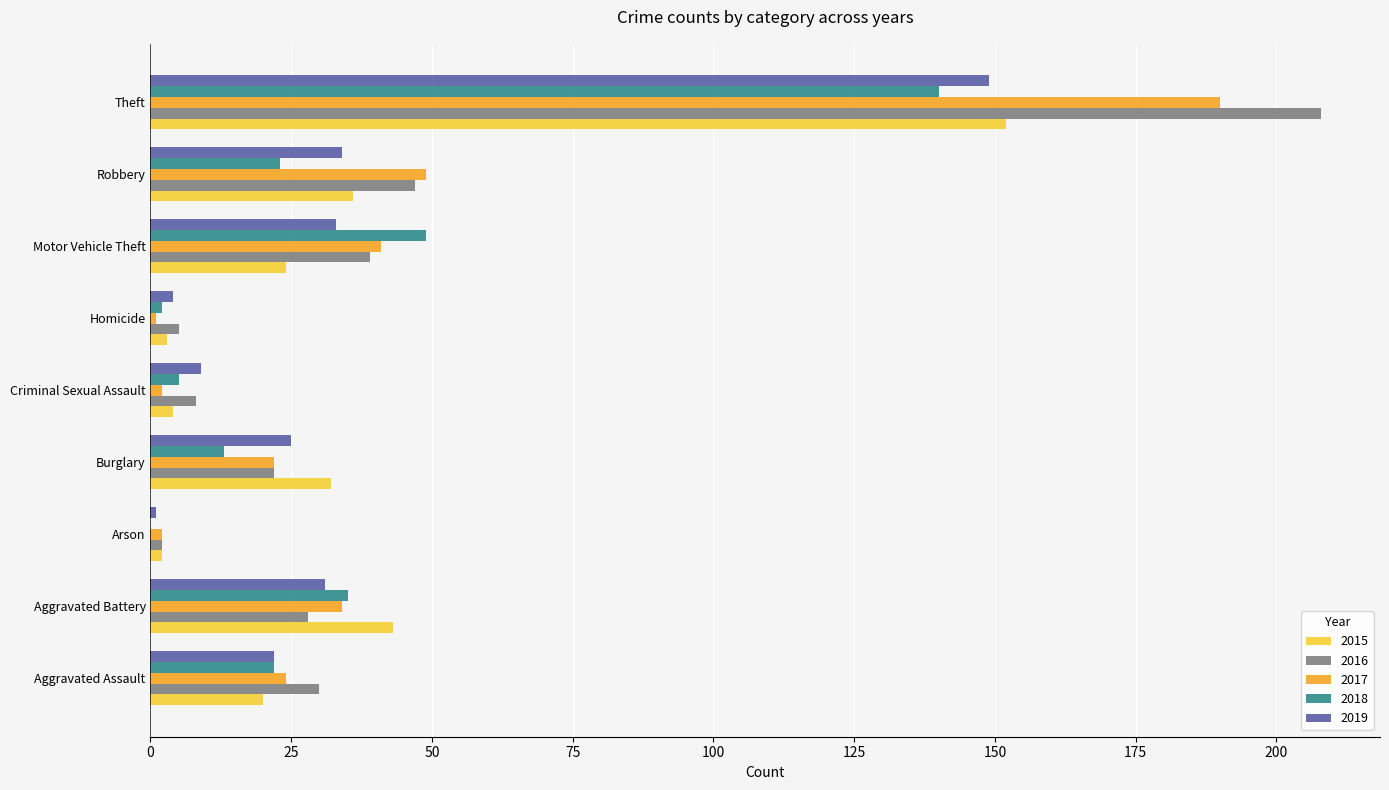

Is it true that 2019 equals 149 at Theft?

True